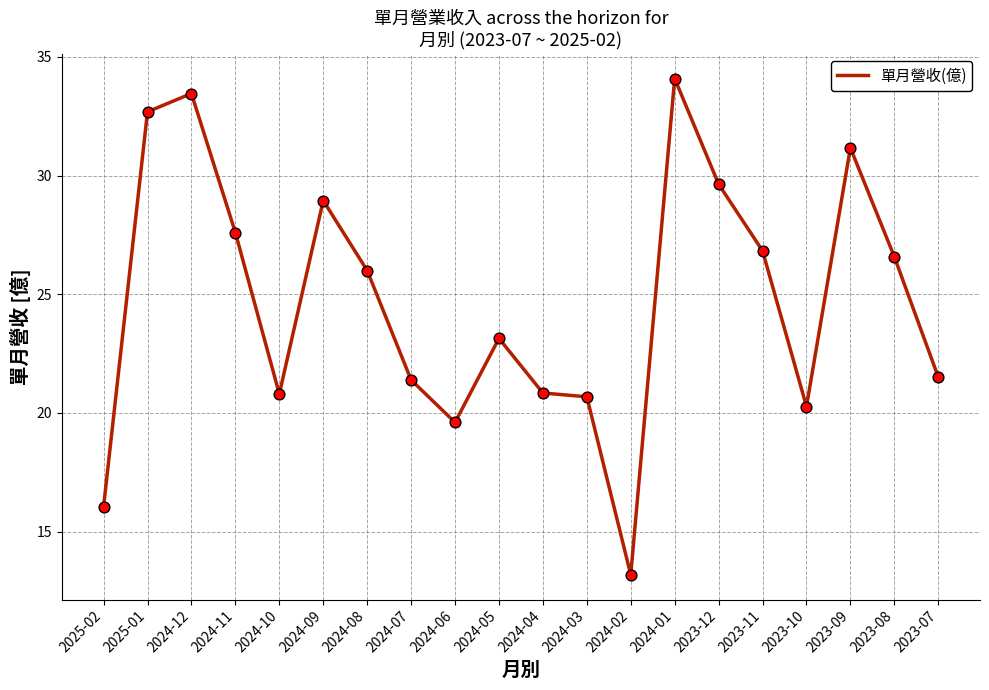

Between 2024-01 and 2025-01, which is larger?

2024-01